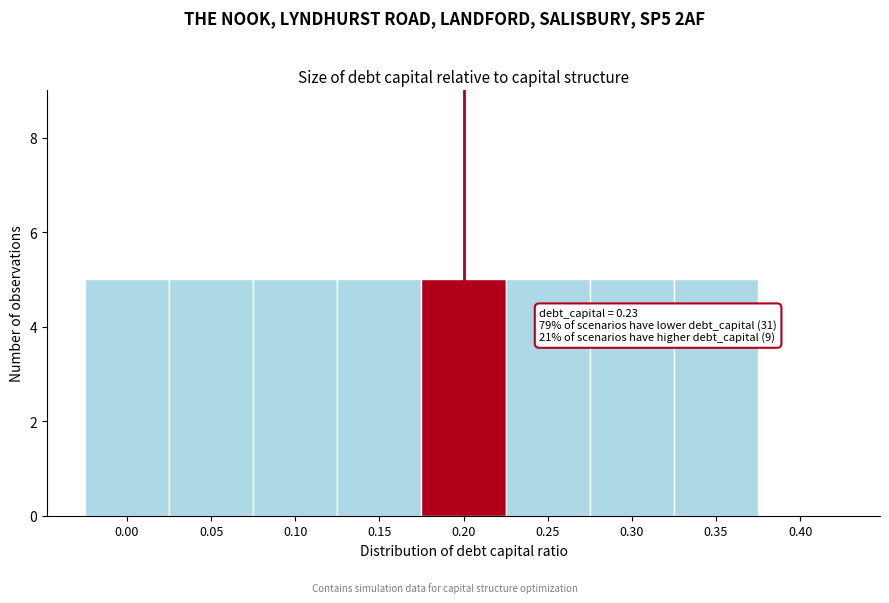

Reading left to right, list all the values displayed in this chart.

0.00=5	0.05=5	0.10=5	0.15=5	0.20=5	0.25=5	0.30=5	0.35=5	0.40=0